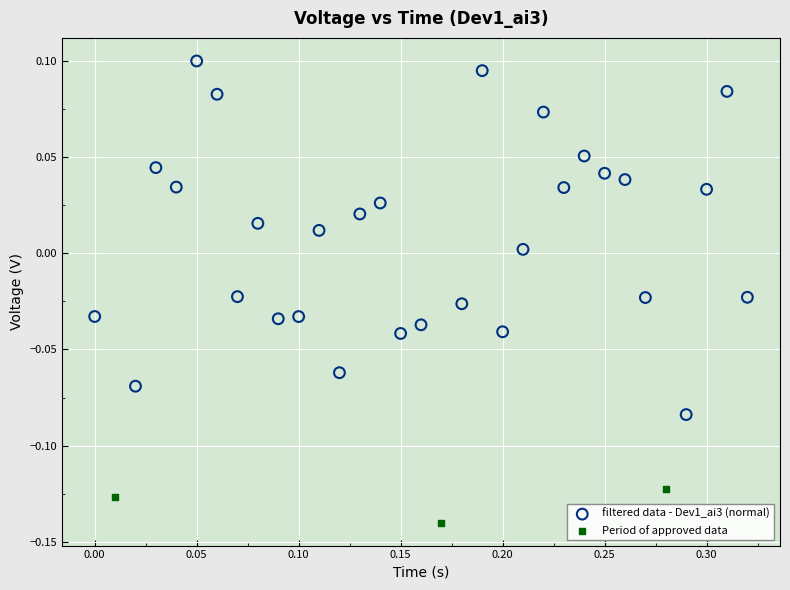

Which series has the widest spread of Y values?

filtered data - Dev1_ai3 (normal)